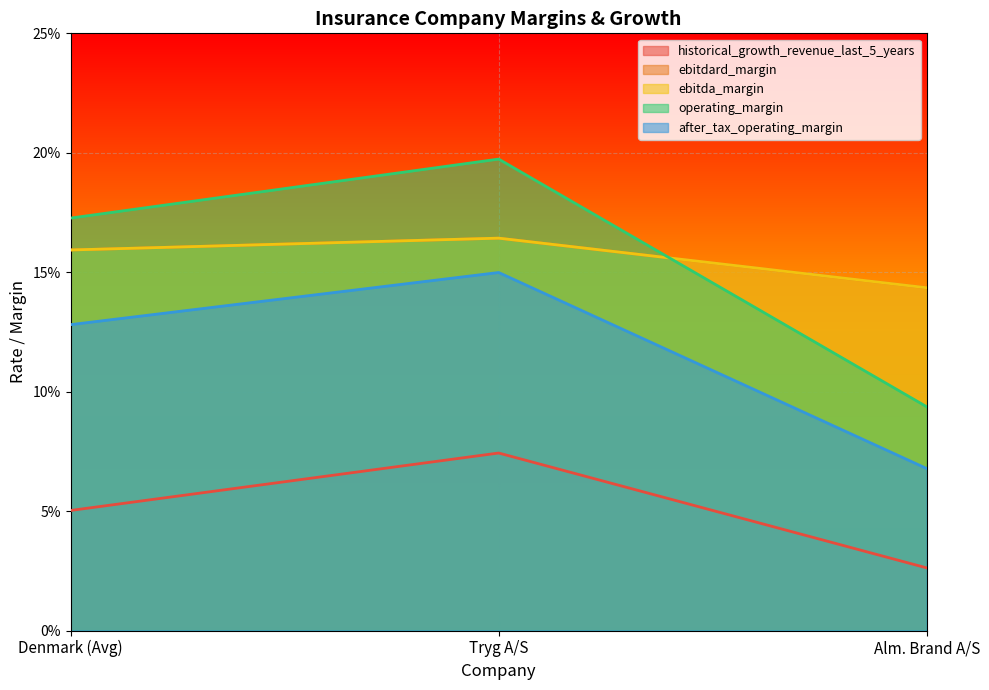

How many lines are shown in the chart?

5